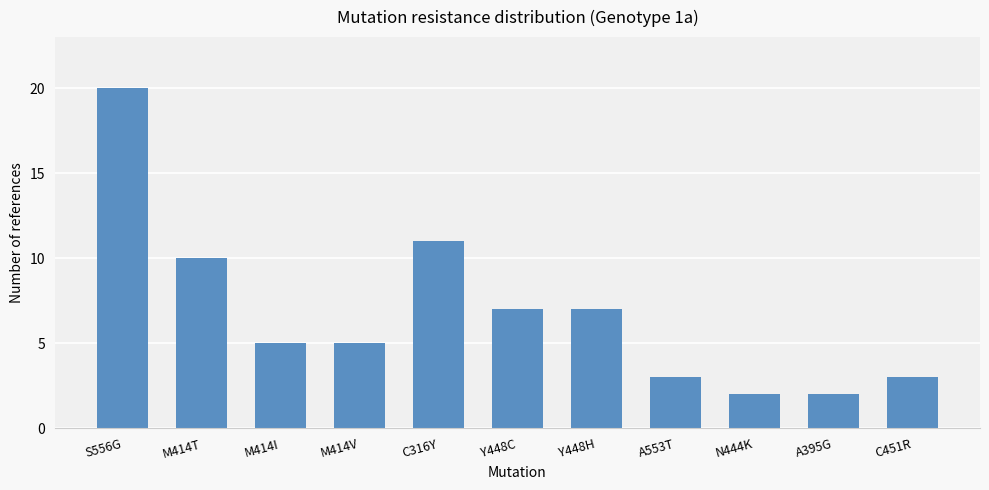

Which category has the highest value across all series?

S556G